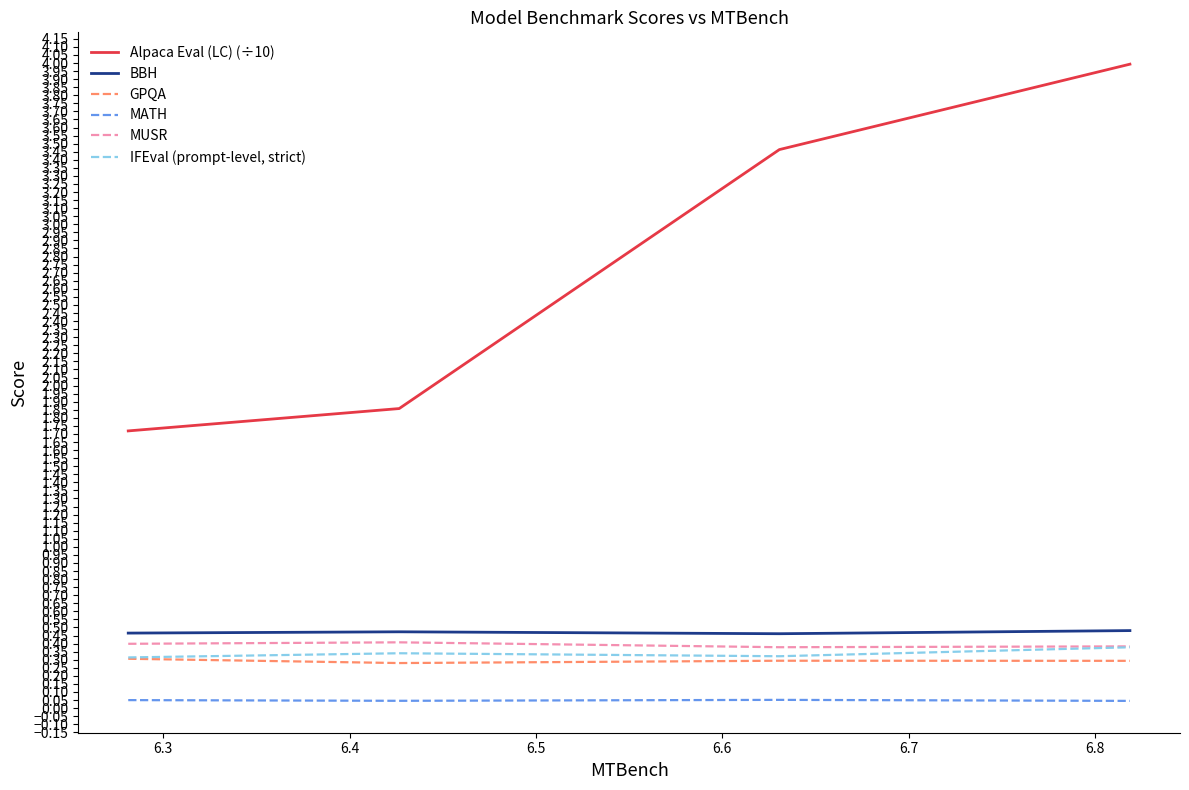

Which series has the largest range (max minus min)?

Alpaca Eval (LC) (÷10)